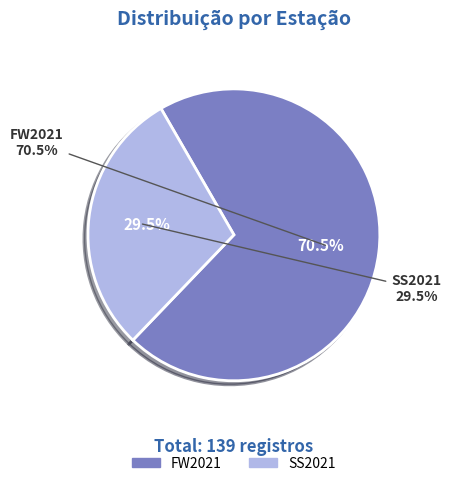

Count the number of slices in the pie.

2